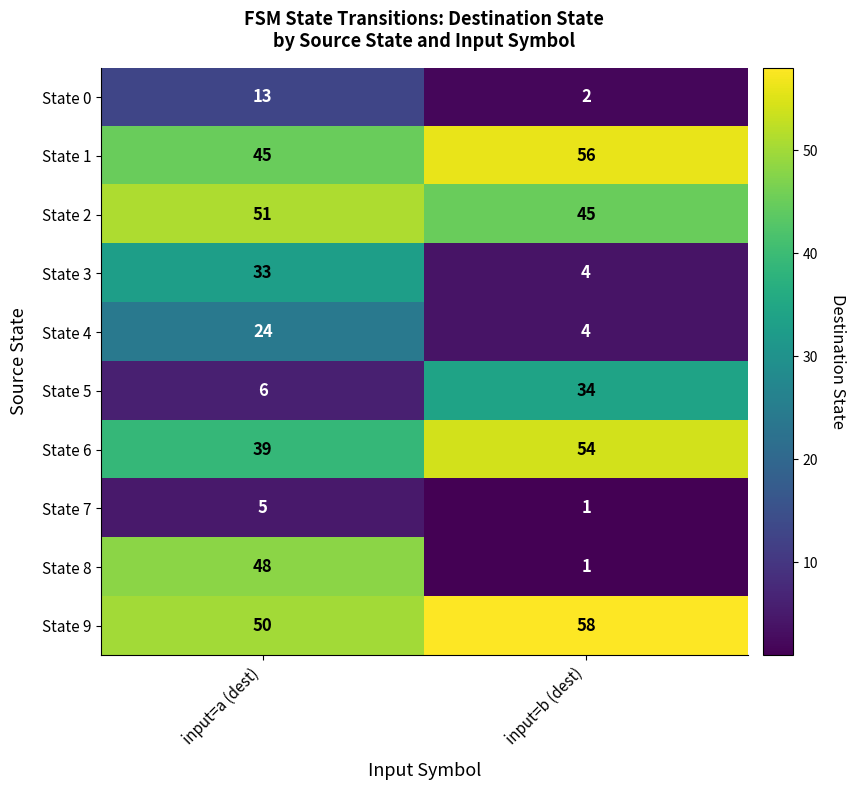

The value of State 3 at input=b (dest) is 4. True or false?

True